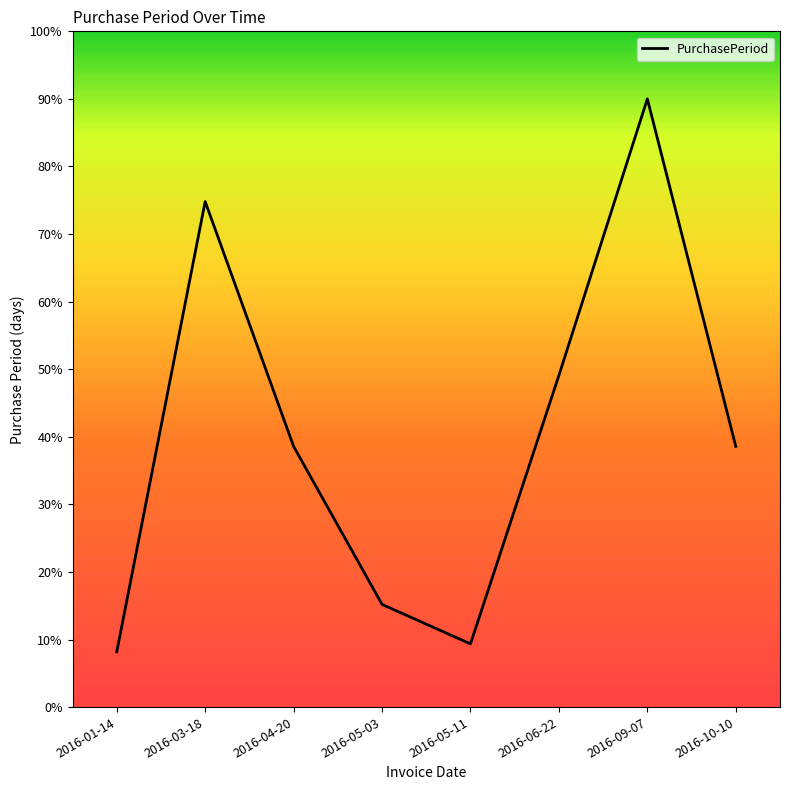

What is the ratio of the value at 2016-09-07 to the value at 2016-05-11?

9.6